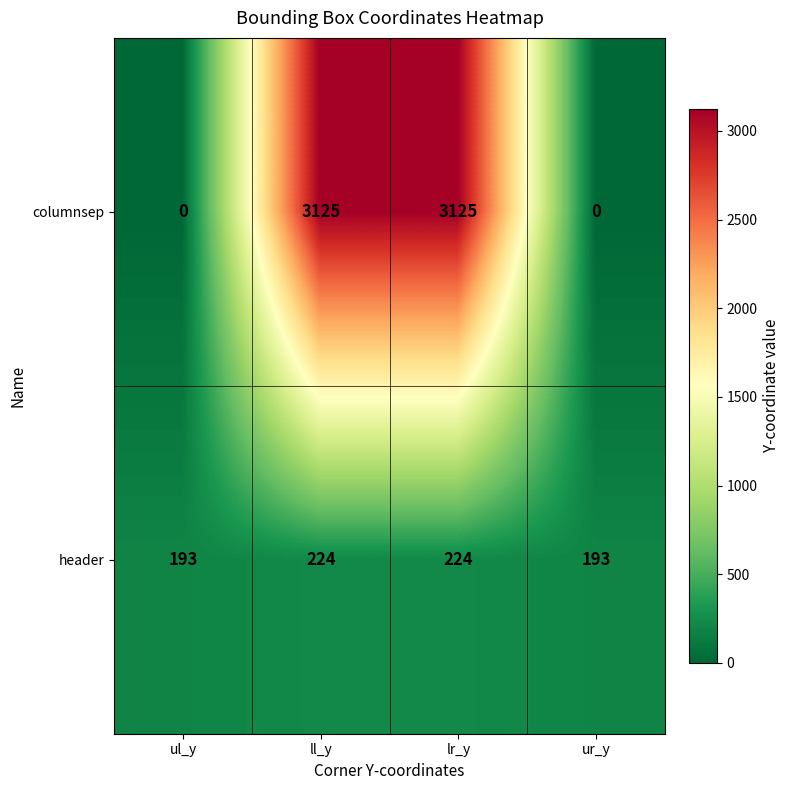

The columnsep series shows 0 at ur_y. True or false?

True